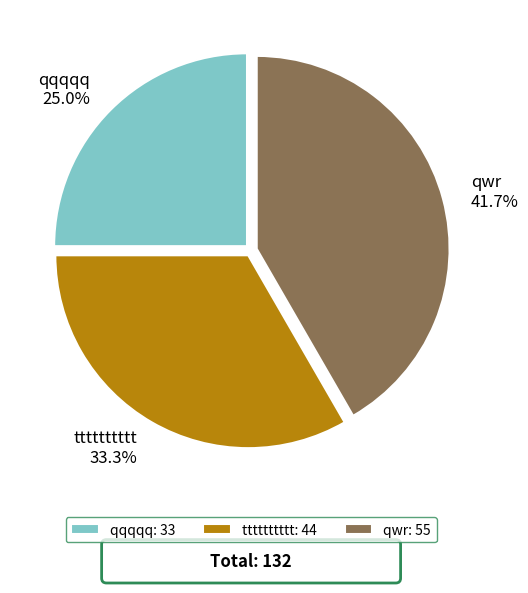

Combined, what portion of the pie is qqqqq and qwr?

66.7%